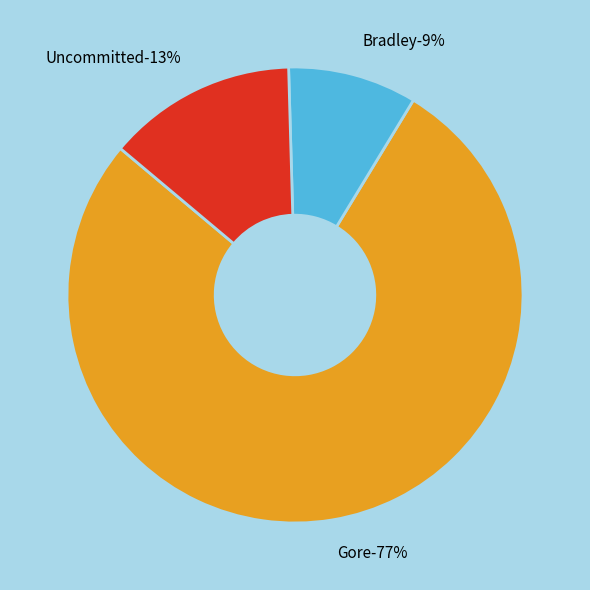

What percentage is the Bradley slice, to the nearest percent?

9%